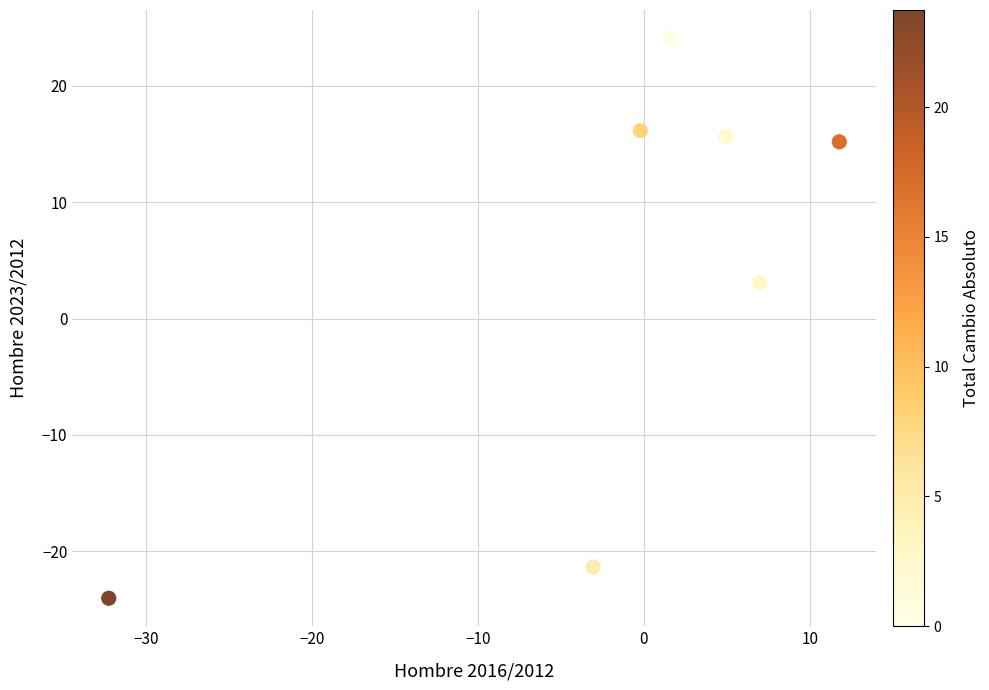

What is the average X value?

-1.5